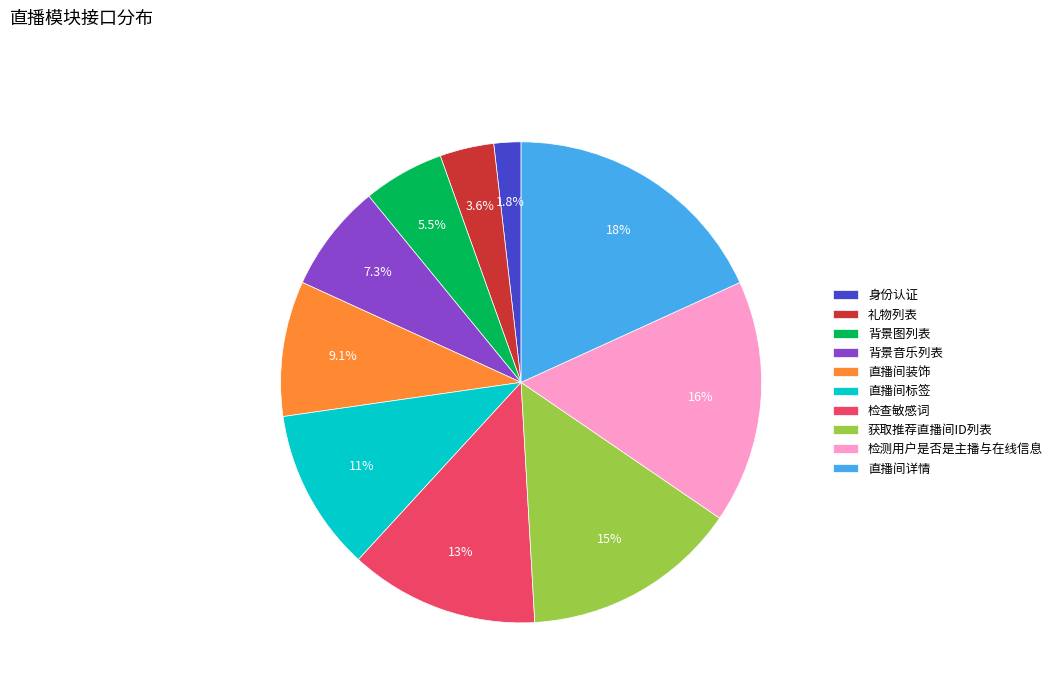

To the nearest percent, what is the difference between the 背景图列表 and 身份认证 slice percentages?

4%